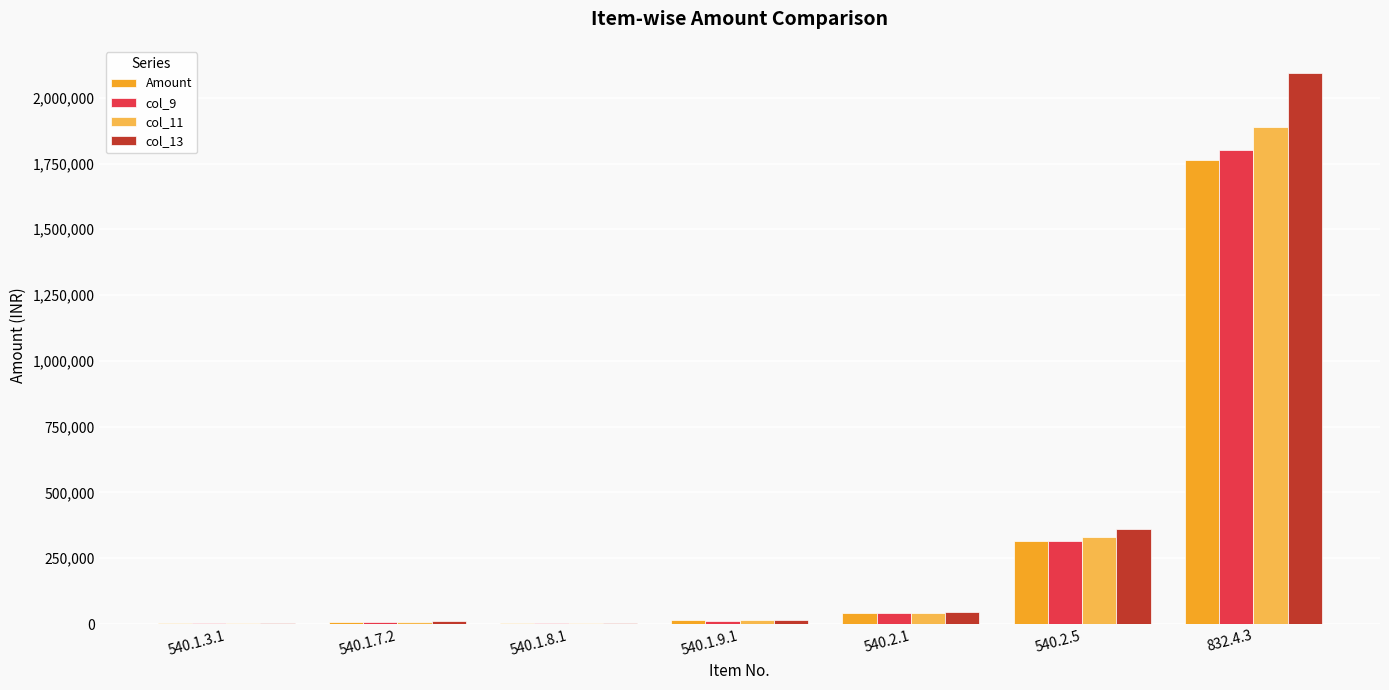

What is the sum of the col_13 values at 832.4.3 and 540.2.5?

2452500.0